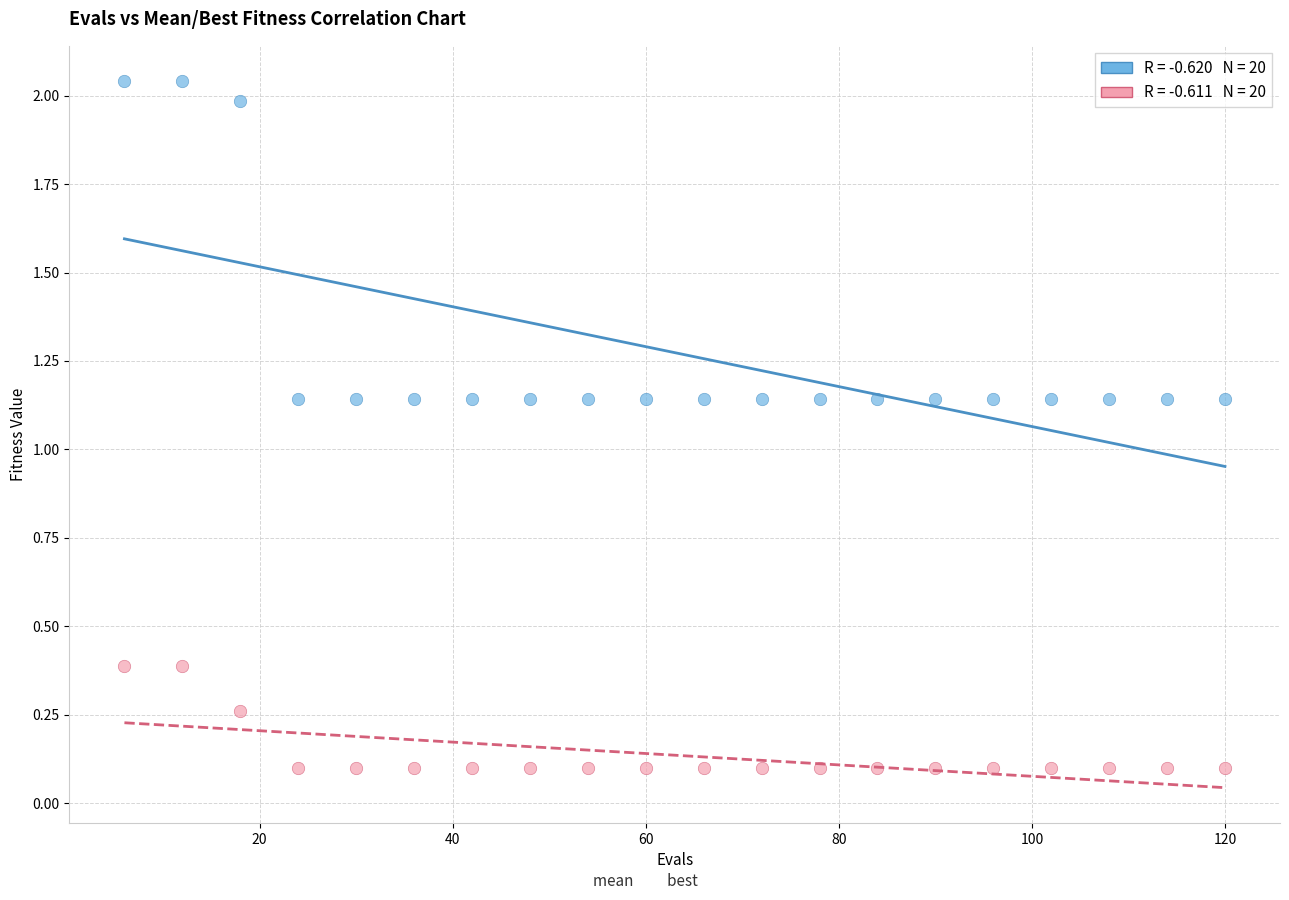

Across all data points, what is the range of X values (max minus min)?

114.0